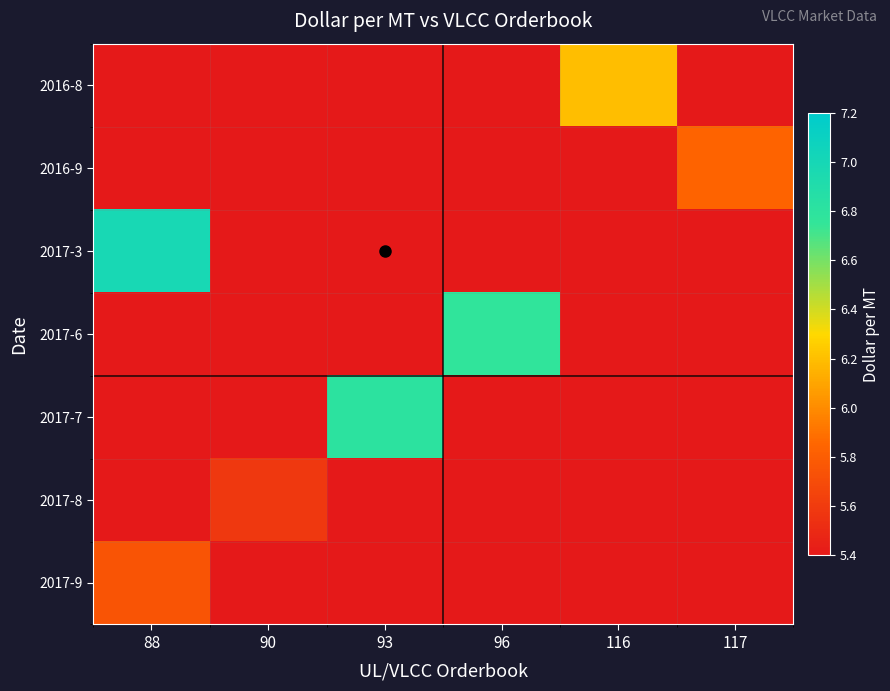

Reading left to right, what are all the values shown in this chart?

2016-8: 88=0.0	90=0.0	93=0.0	96=0.0	116=6.2	117=0.0
2016-9: 88=0.0	90=0.0	93=0.0	96=0.0	116=0.0	117=5.8
2017-3: 88=7.0	90=0.0	93=0.0	96=0.0	116=0.0	117=0.0
2017-6: 88=0.0	90=0.0	93=0.0	96=6.8	116=0.0	117=0.0
2017-7: 88=0.0	90=0.0	93=6.8	96=0.0	116=0.0	117=0.0
2017-8: 88=0.0	90=5.6	93=0.0	96=0.0	116=0.0	117=0.0
2017-9: 88=5.7	90=0.0	93=0.0	96=0.0	116=0.0	117=0.0